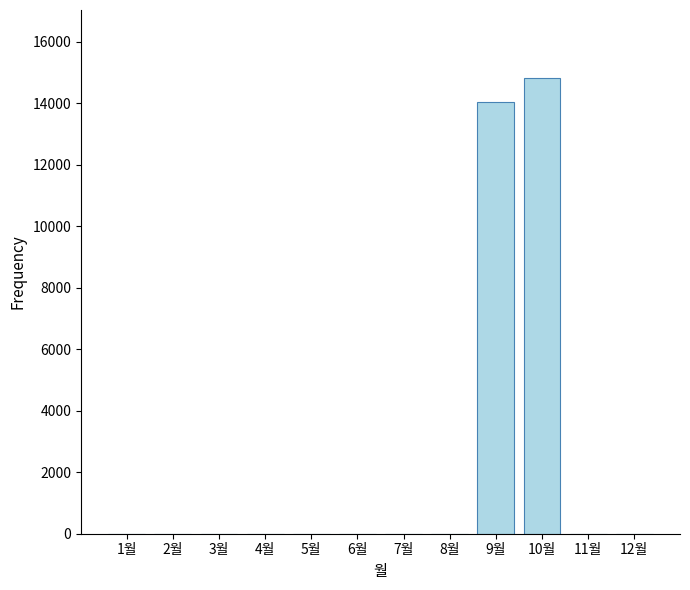

The chart shows a value of 0 at 5월. True or false?

True